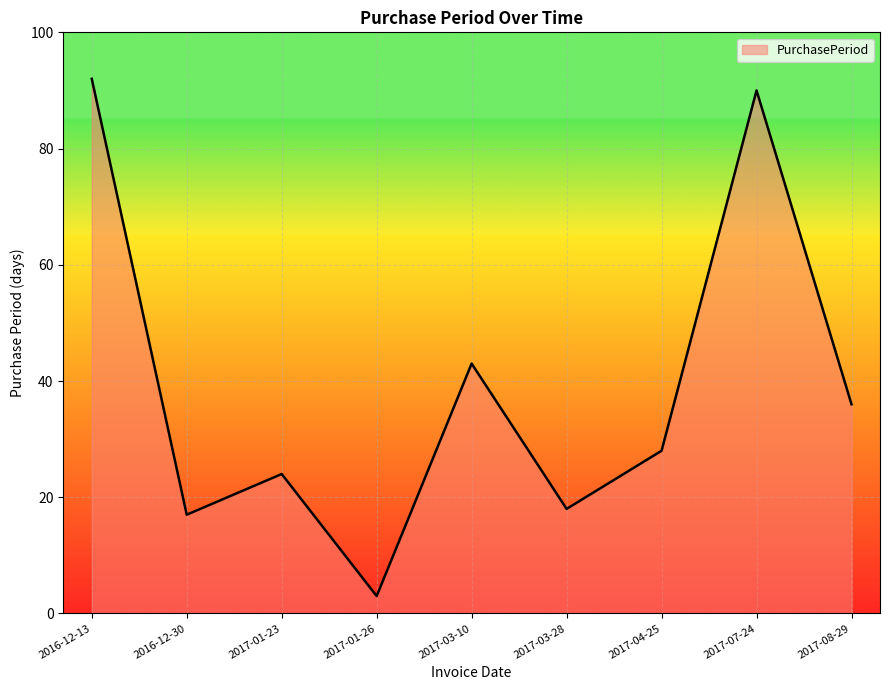

What is the sum of the values at 2017-07-24 and 2017-01-26?

93